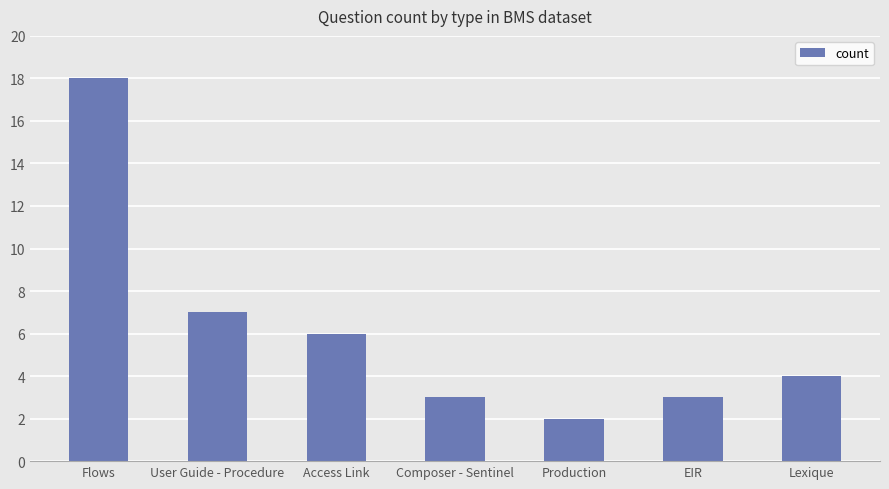

What is the average value?

6